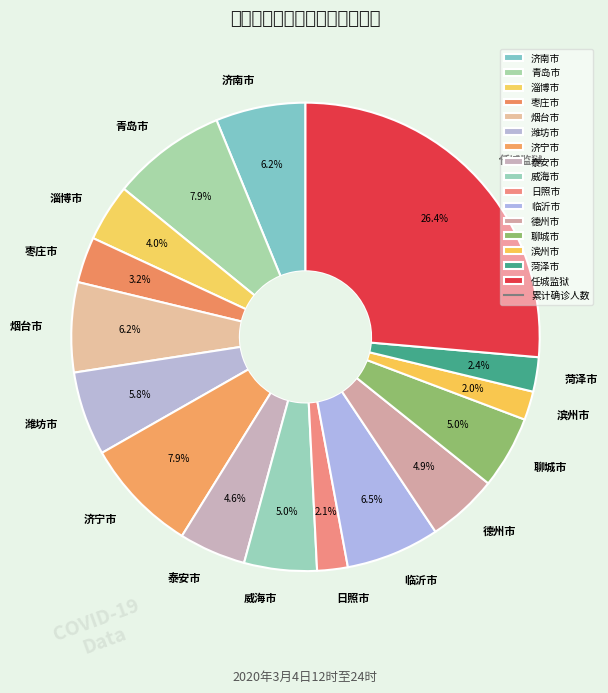

Does 济宁市 represent more than half of the total?

No